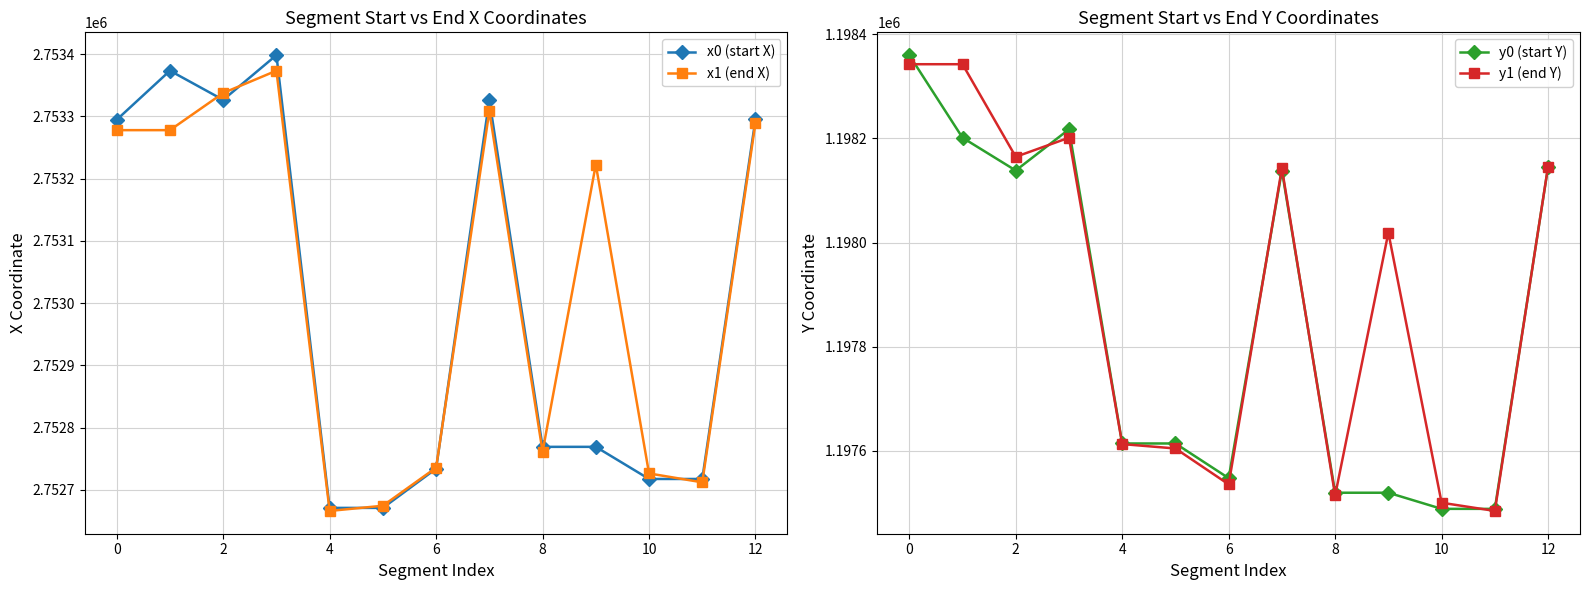

True or false: y0 (start Y) and x0 (start X) intersect in this chart.

False